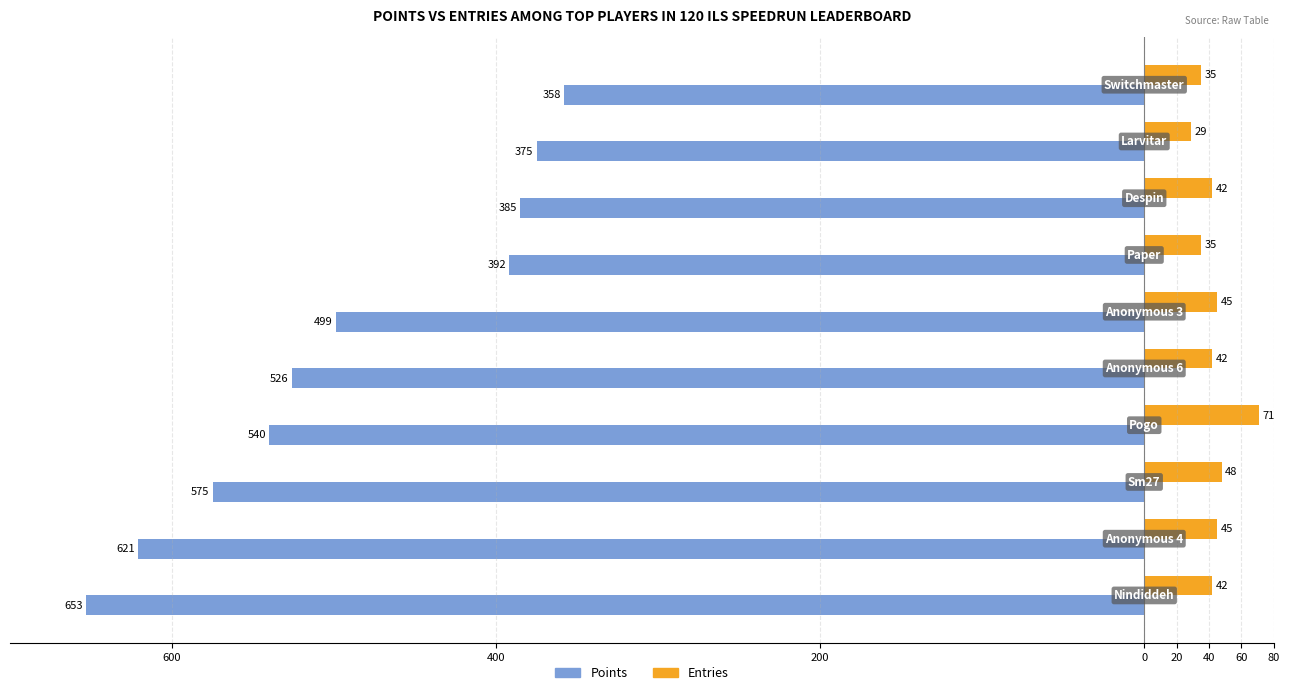

What is the value of the Points bar at the 6th from the left?

-499